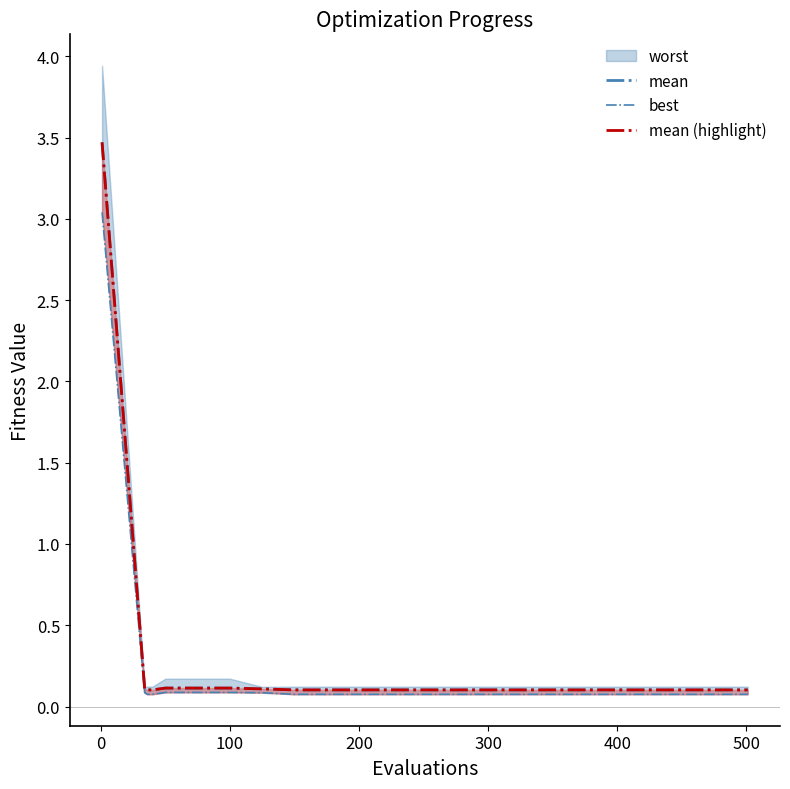

At how many categories does at least one series exceed 1?

1